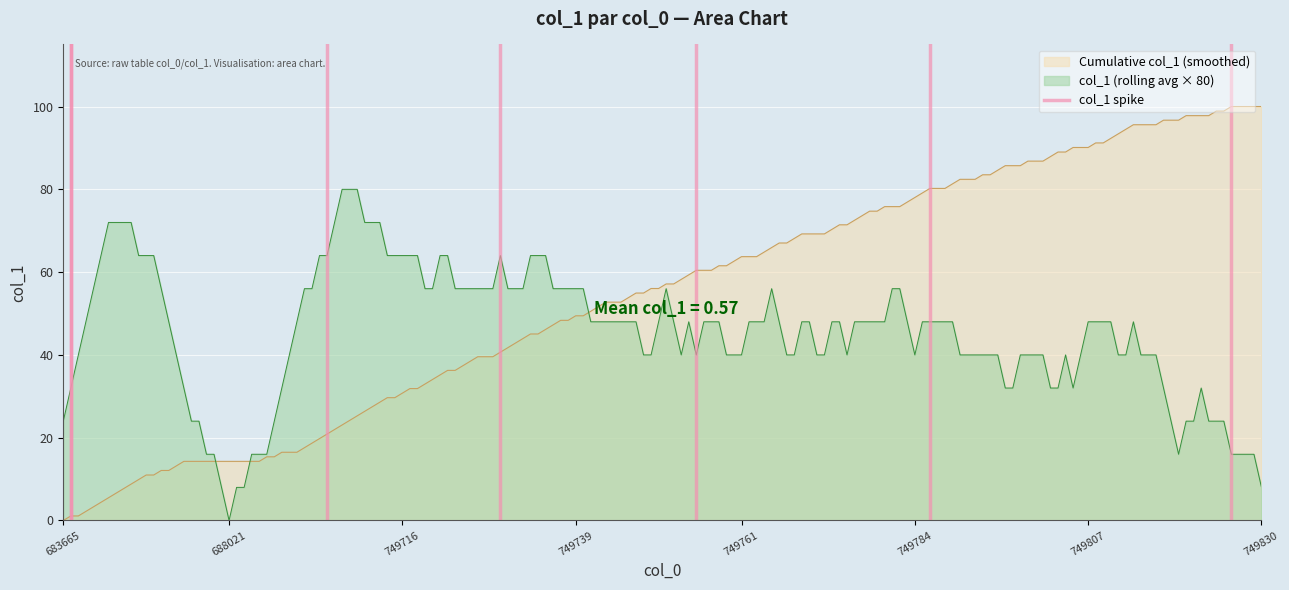

What is the difference between the maximum and minimum values?

1